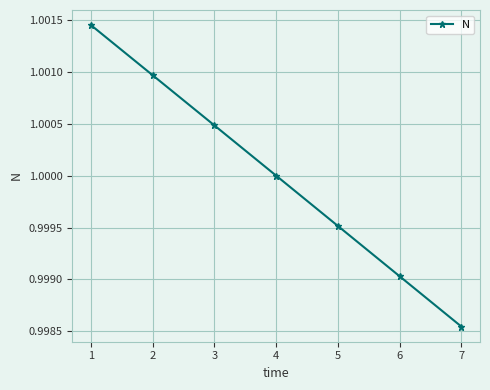

The value at 6 is 0.4. True or false?

False